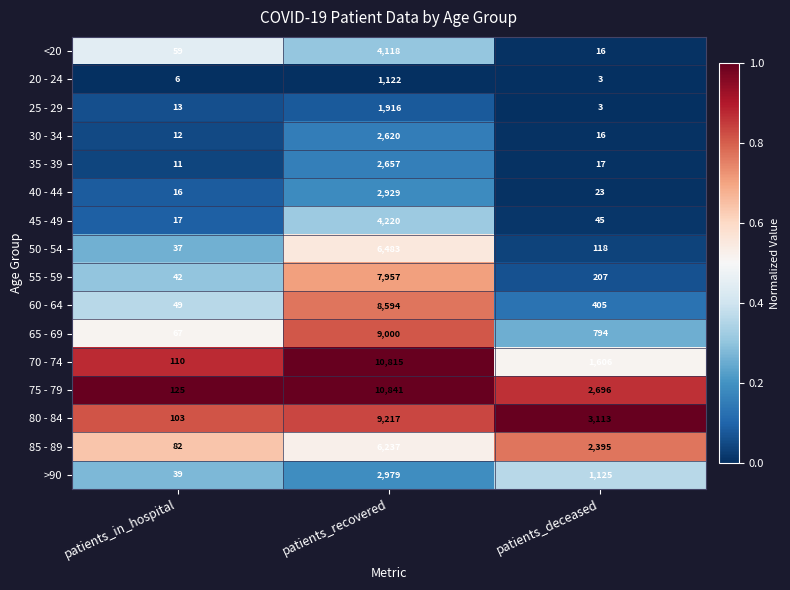

Which category has the lowest value across all series?

patients_deceased